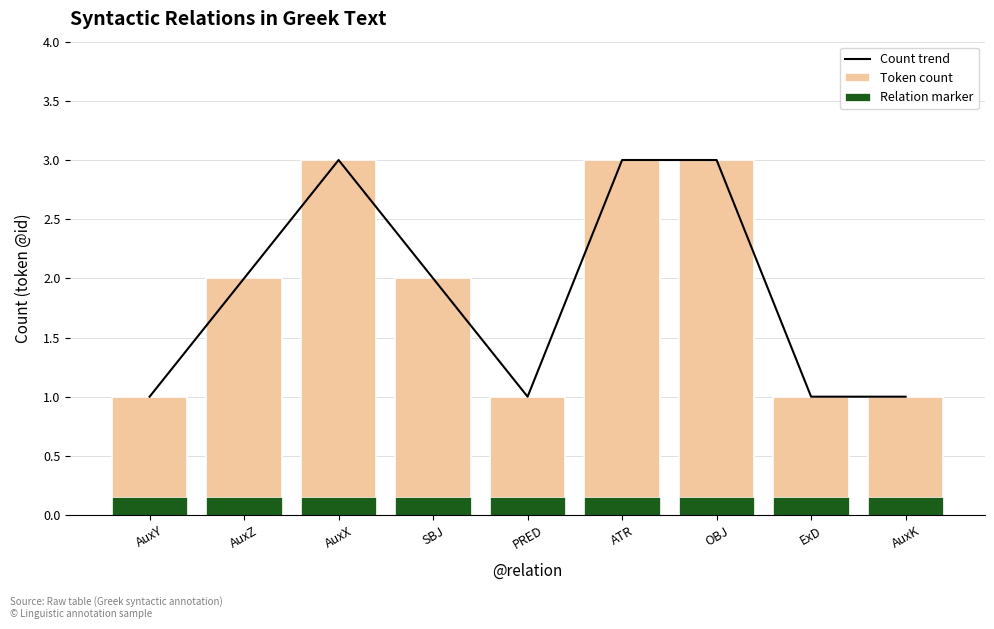

Rank the categories by Token count value from lowest to highest.

AuxY, PRED, ExD, AuxK, AuxZ, SBJ, AuxX, ATR, OBJ